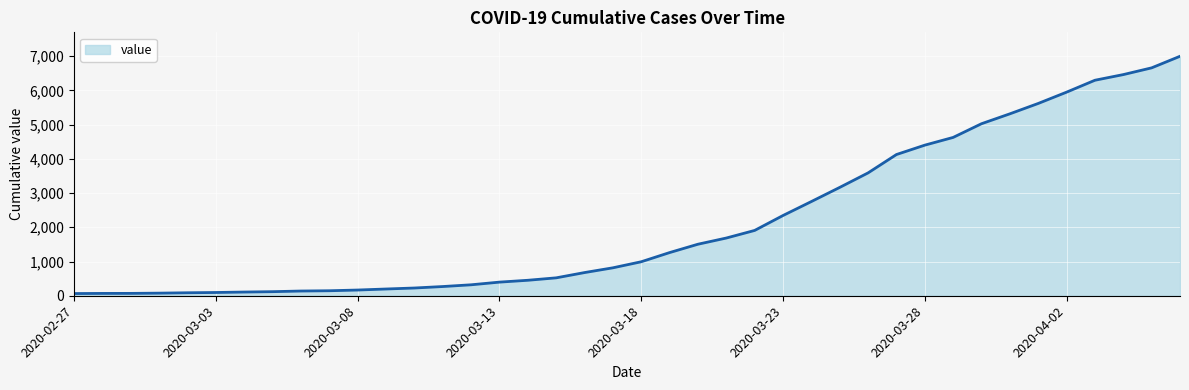

What is the difference between the maximum and minimum values?

6931